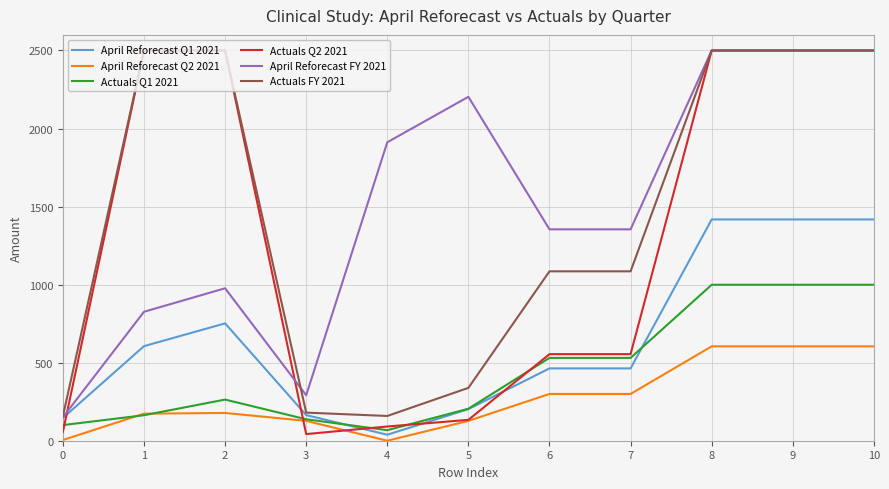

Which series has the widest spread of values?

Actuals Q2 2021